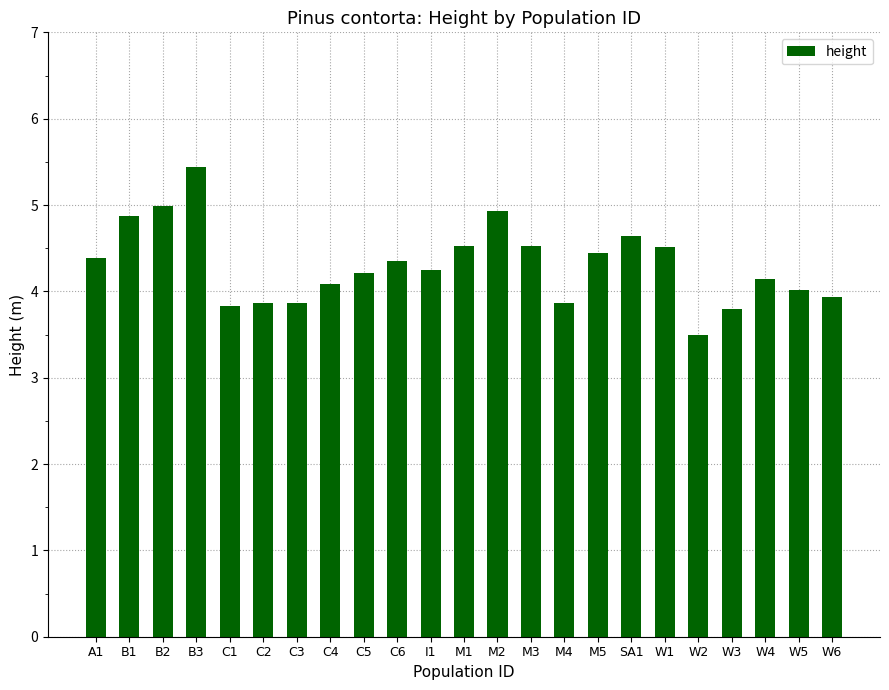

The value at C2 is 3.9. True or false?

True